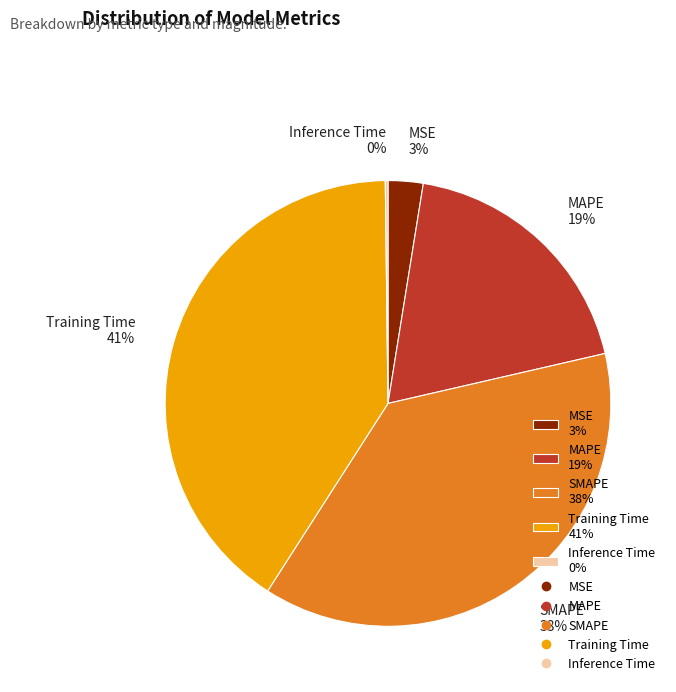

Is there any slice that represents more than half of the pie?

No